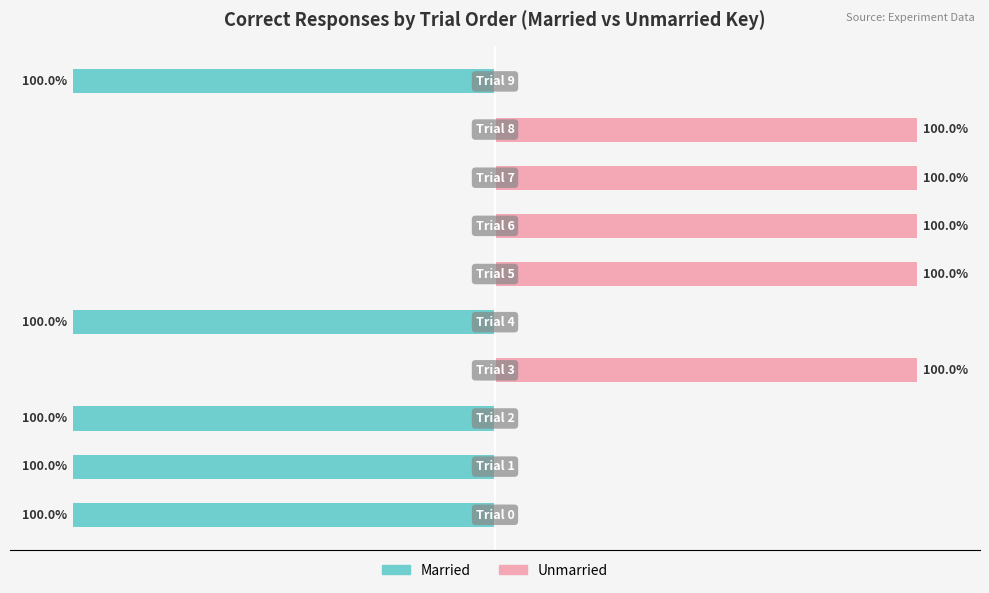

How many bars are there in each group?

2